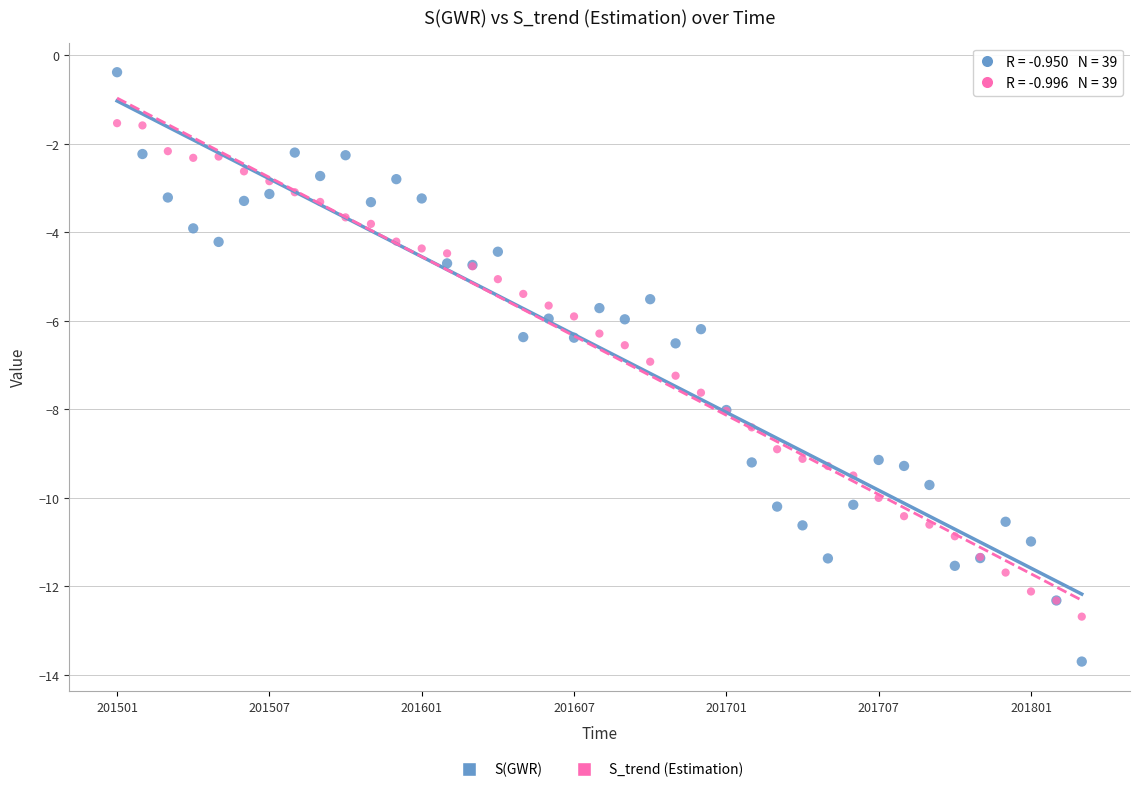

Which series reaches the minimum Y coordinate?

S(GWR)